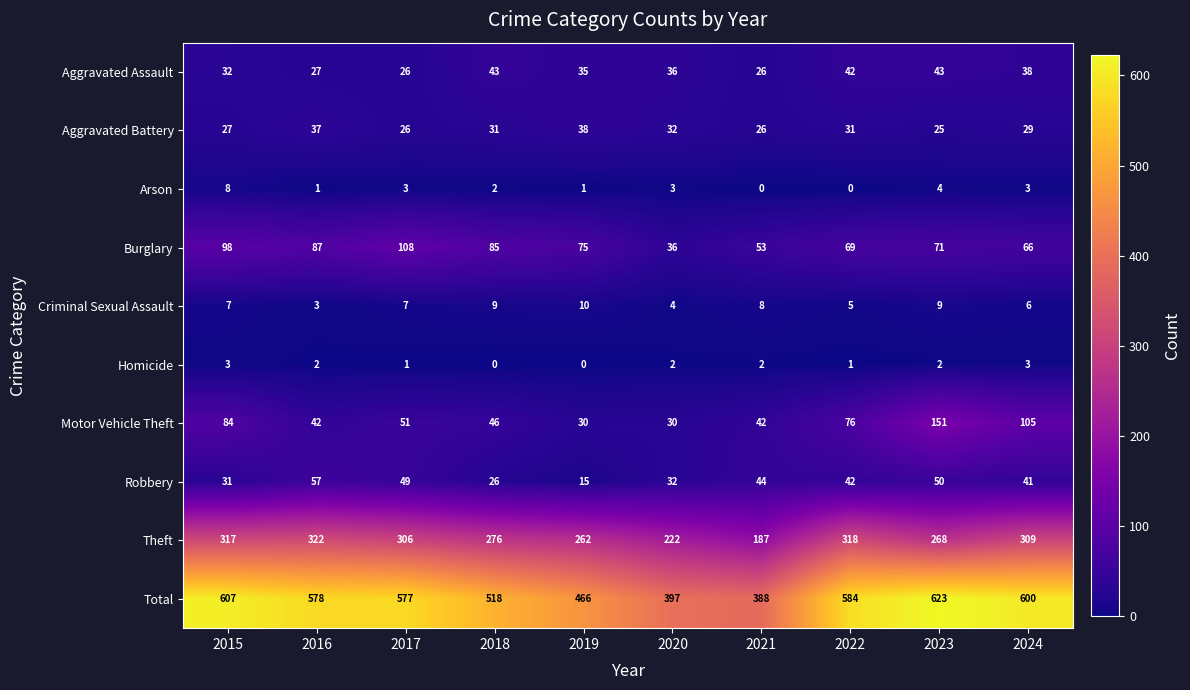

At how many categories does at least one series exceed 22?

10